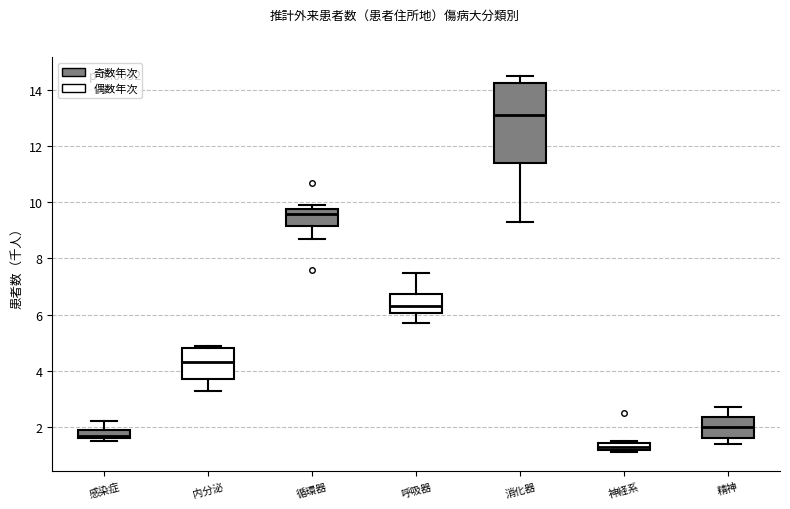

Which box is the tallest, from its lower edge to its upper edge?

消化器